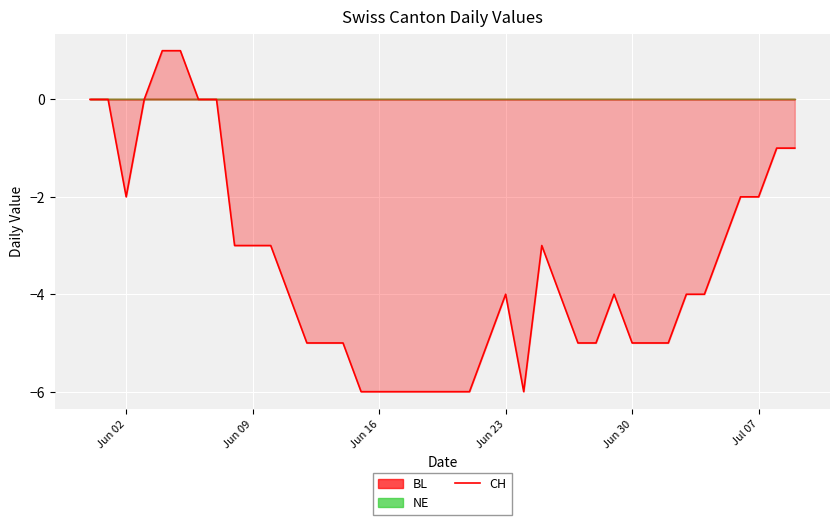

How many data points does each series have?

40